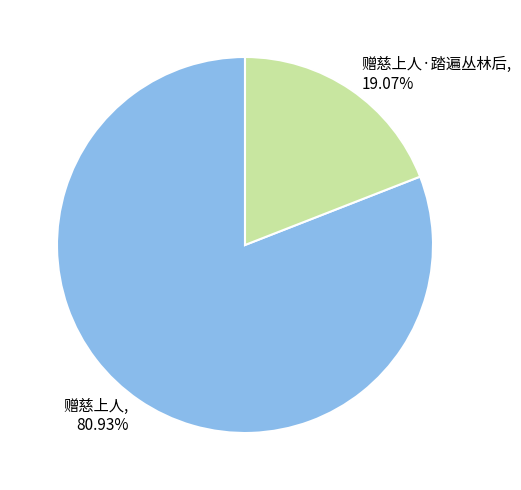

What is the majority slice?

赠慈上人